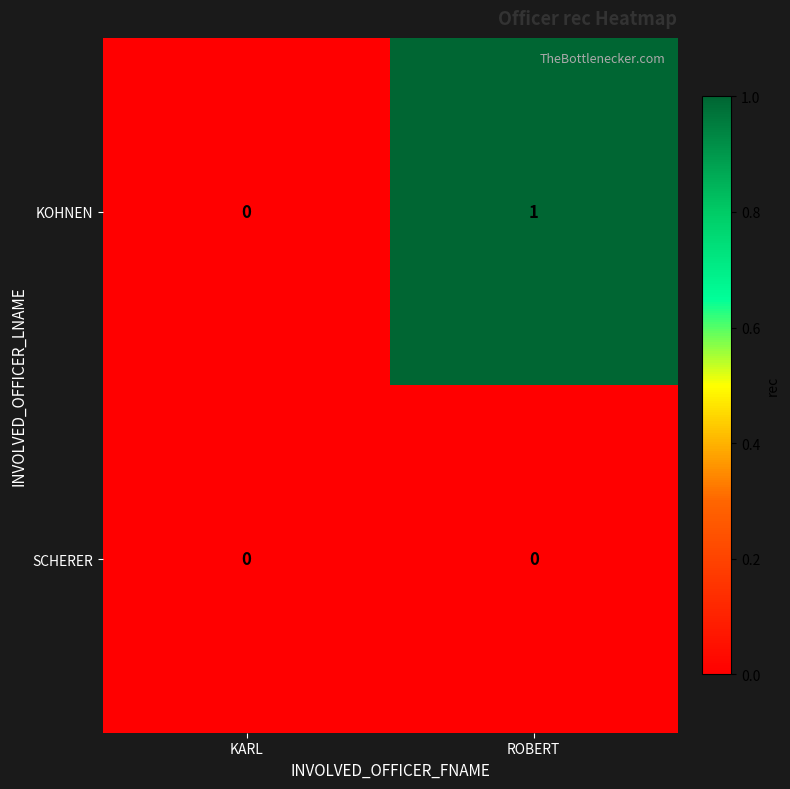

What is the total value across all series at ROBERT?

1